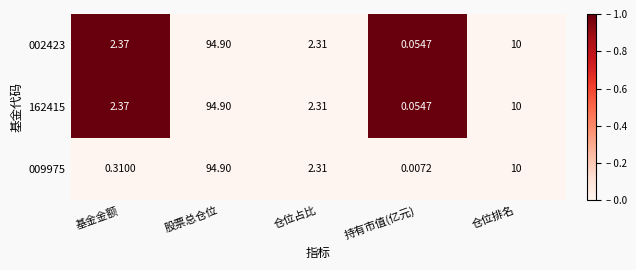

Rank the categories by 002423 value from highest to lowest.

股票总仓位, 仓位排名, 基金金额, 仓位占比, 持有市值(亿元)